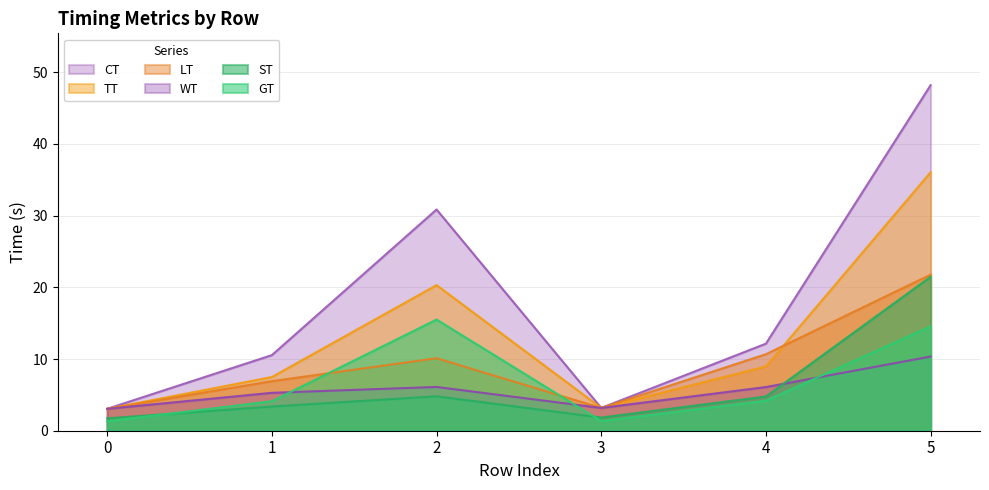

What is the smallest value displayed?

1.3